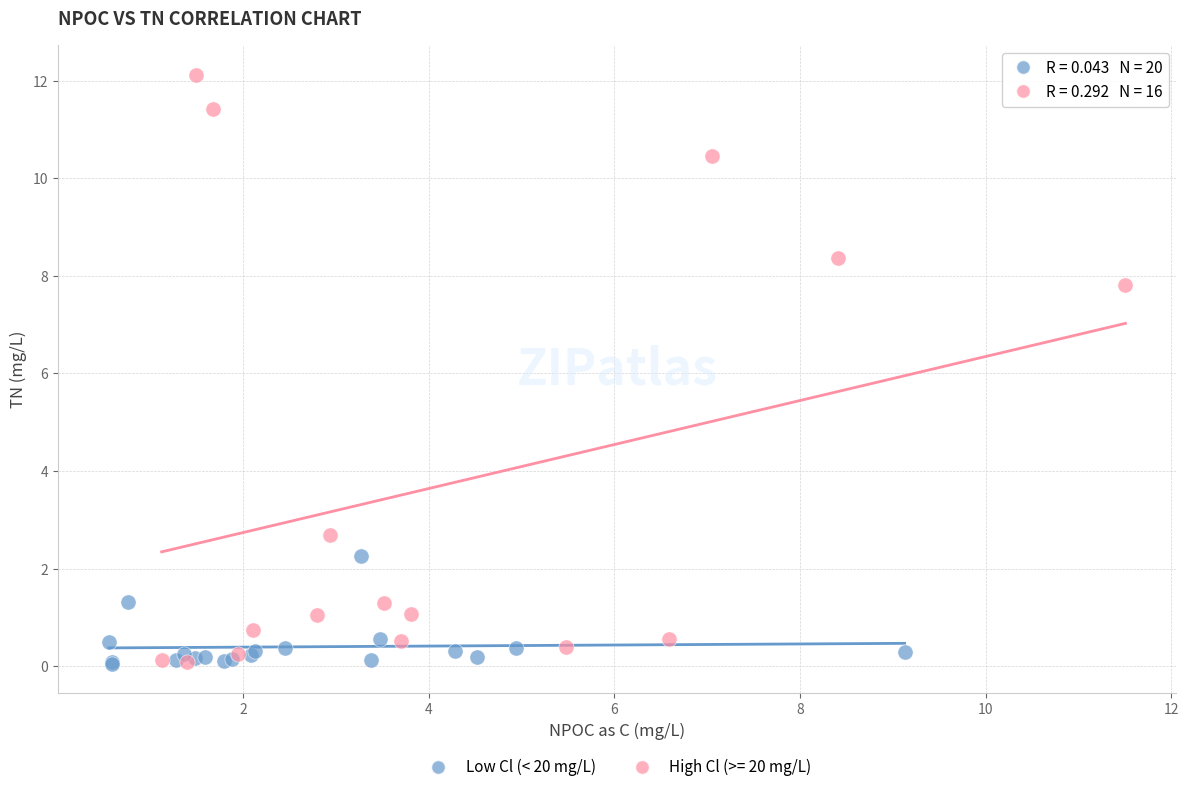

Which series reaches the maximum Y coordinate?

High Cl (>= 20 mg/L)